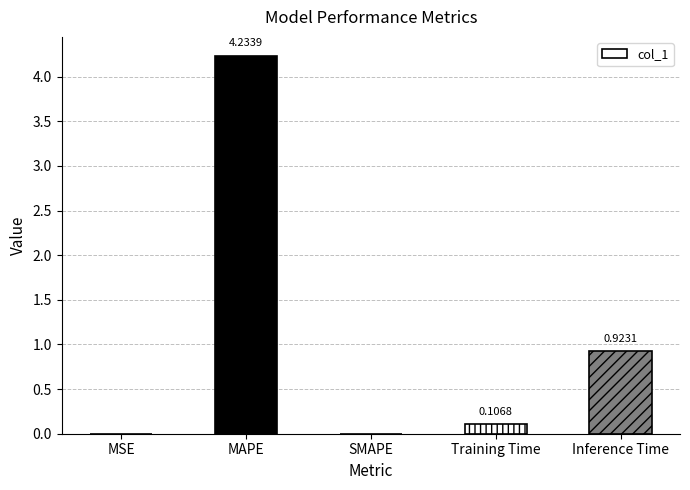

Which has a higher value, MAPE or MSE?

MAPE